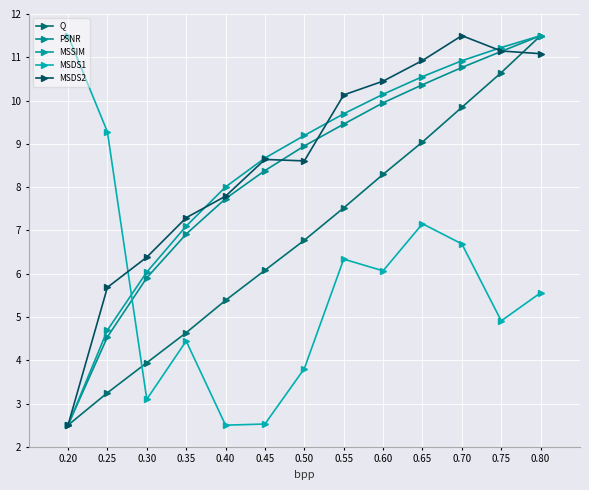

The PSNR series shows 14.1 at 0.50. True or false?

False